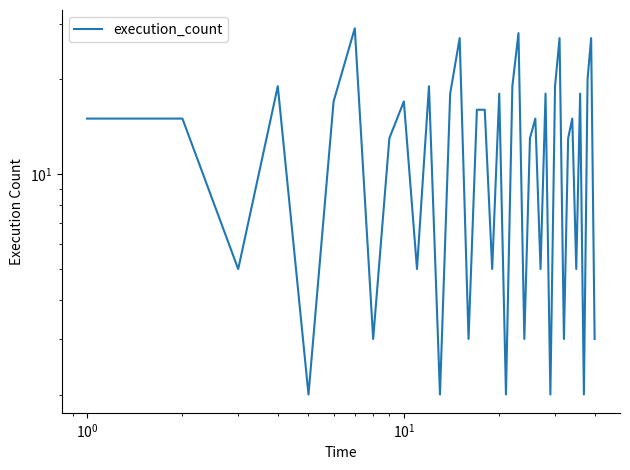

What is the minimum value shown in the chart?

2